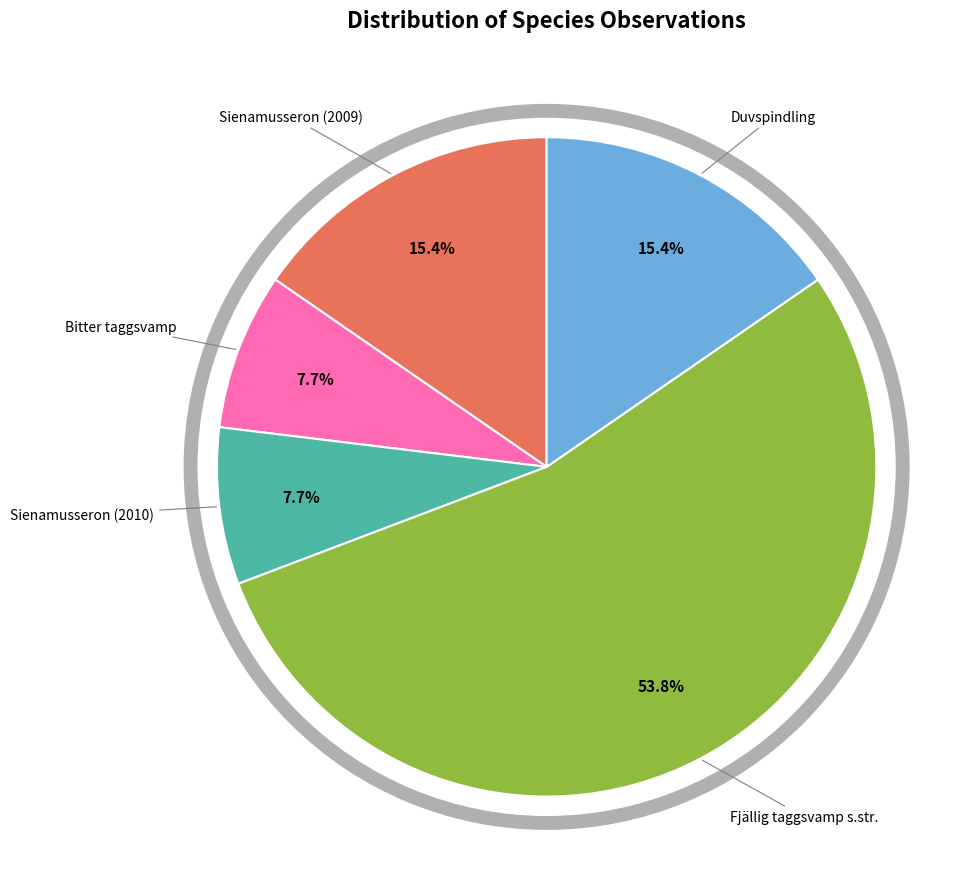

To the nearest percent, what is the difference between the largest and smallest slice percentages?

46%